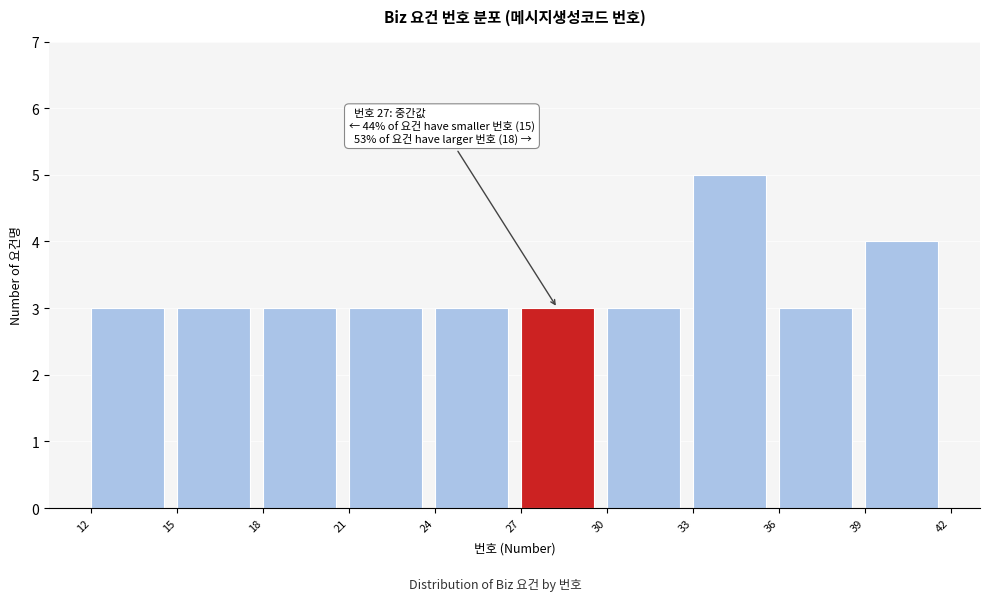

Over which range of the x-axis is the bar tallest?

33 to 36